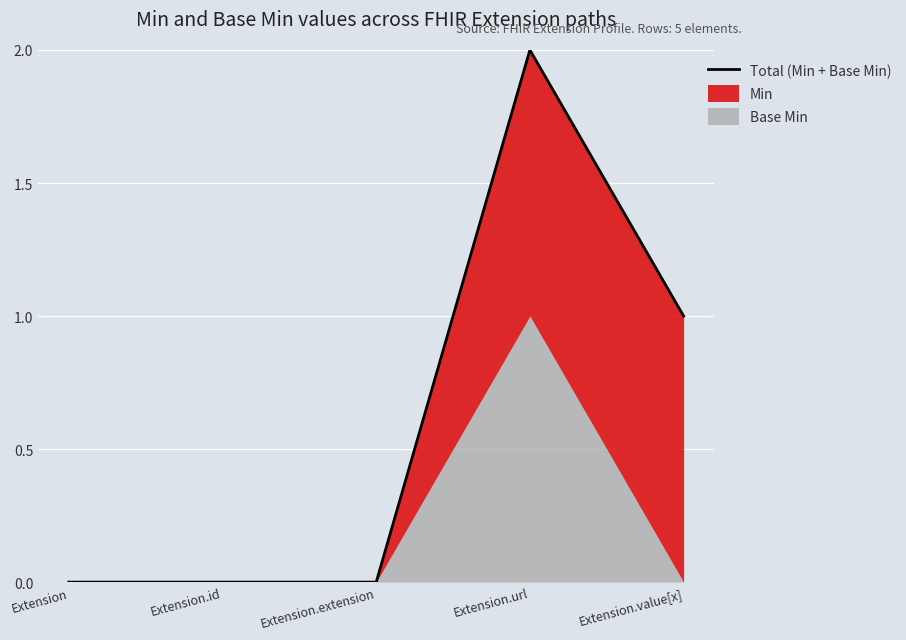

Reading right to left, extract all data points from this chart.

1	2	0	0	0